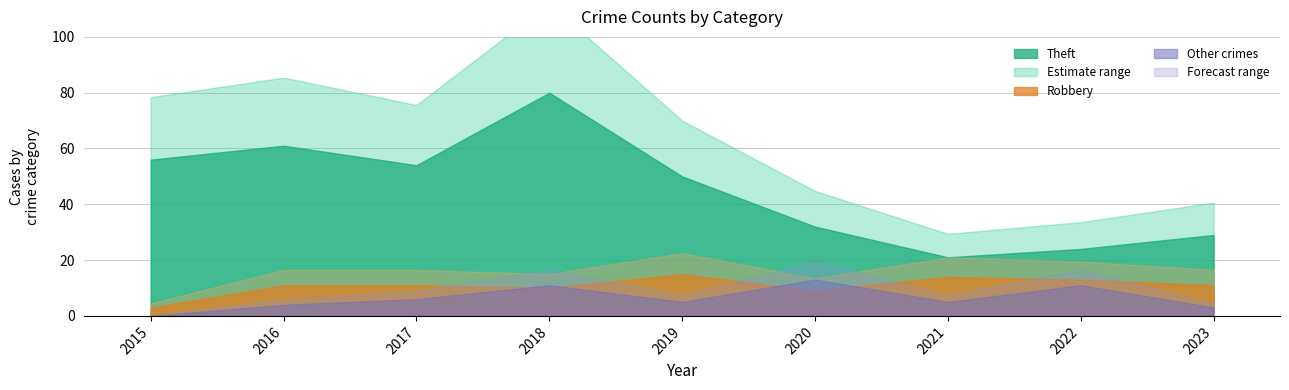

Which series has the largest total across all categories?

Theft